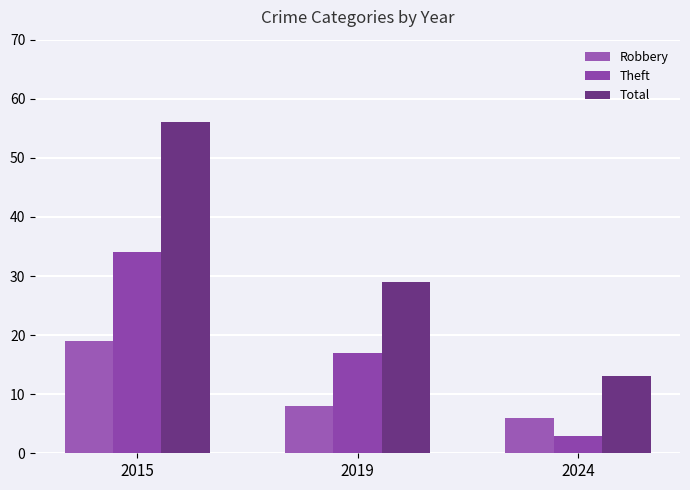

At which category is the sum across all series the highest?

2015